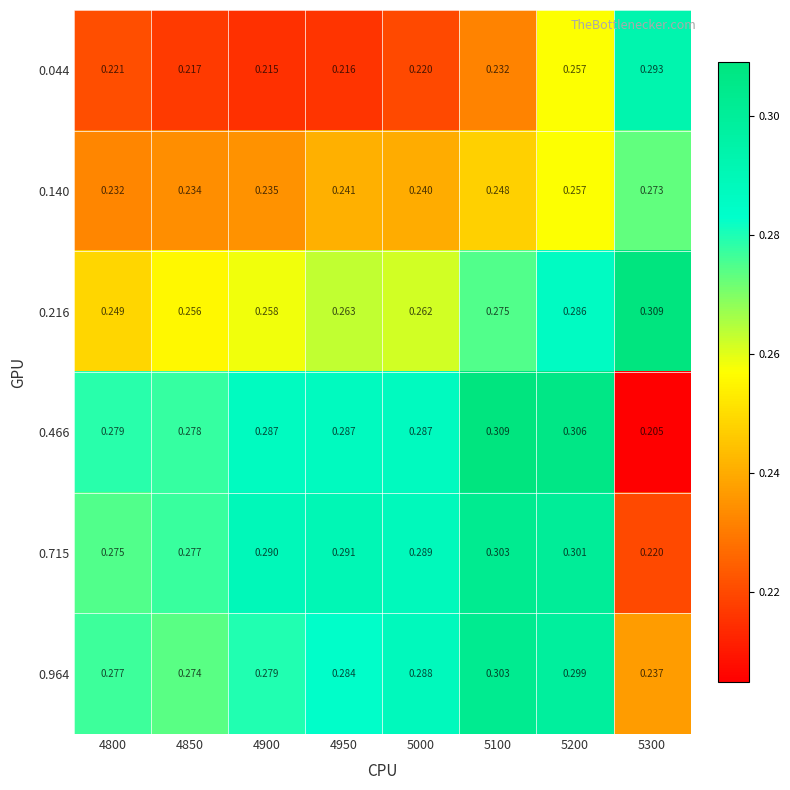

Count the number of data series in this chart.

6